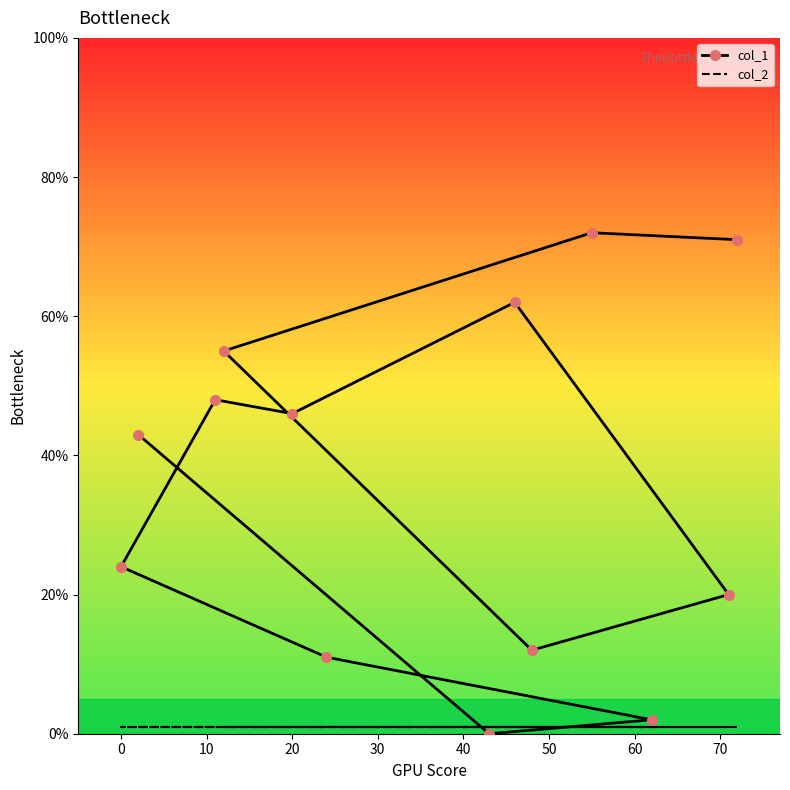

True or false: col_2 and col_1 cross at least once.

True